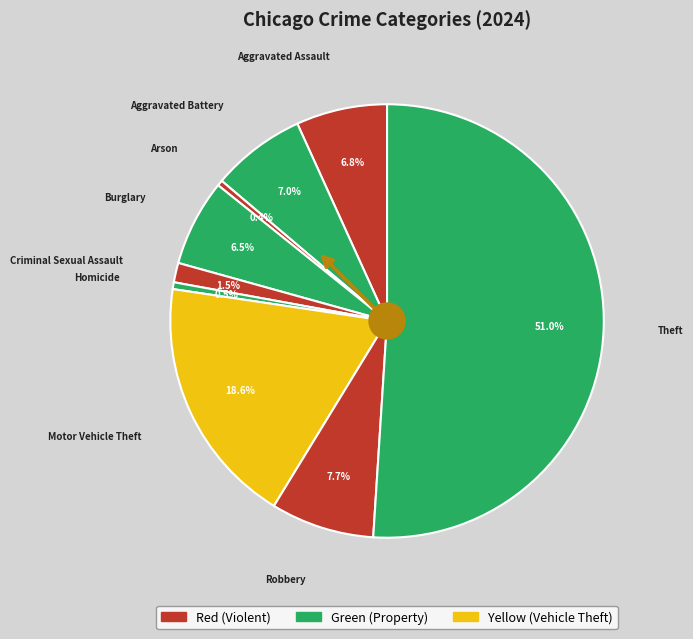

What is the largest slice in the pie chart?

Theft